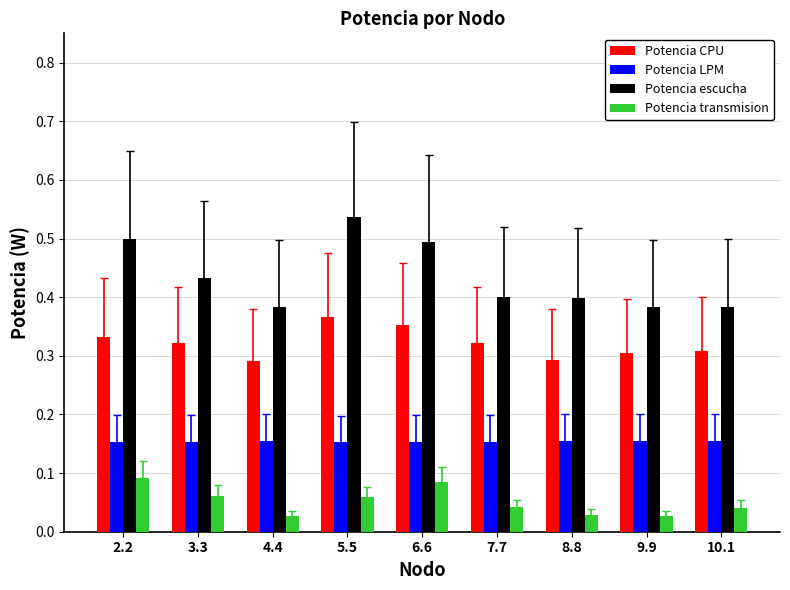

What is the sum of the Potencia CPU values at 9.9 and 6.6?

0.7